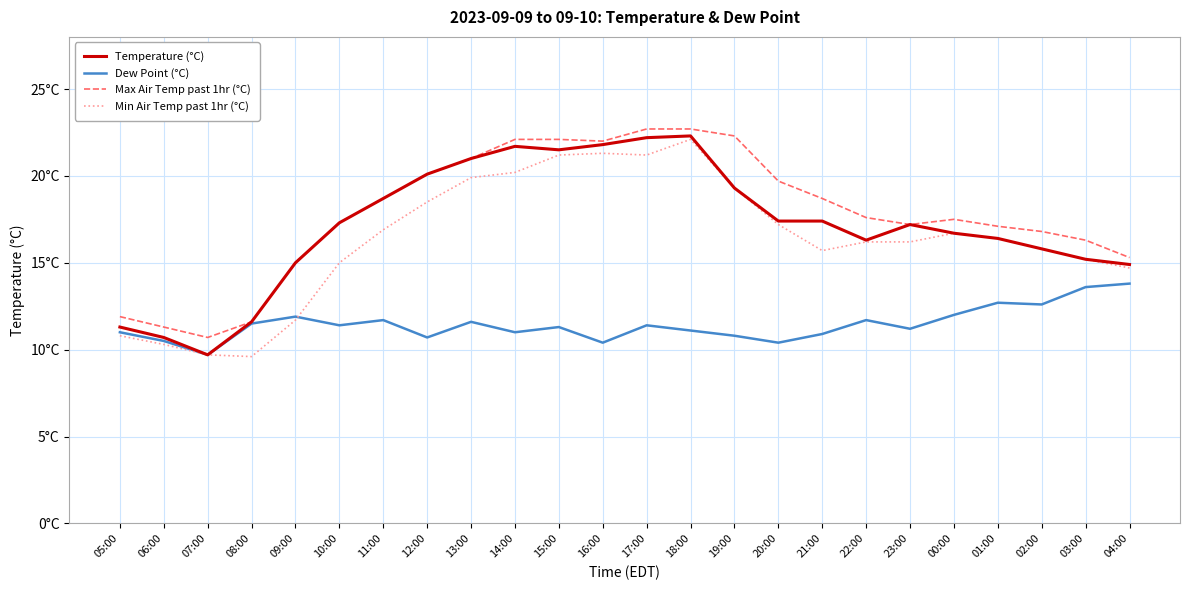

Does the chart display data point markers on the line(s)?

No